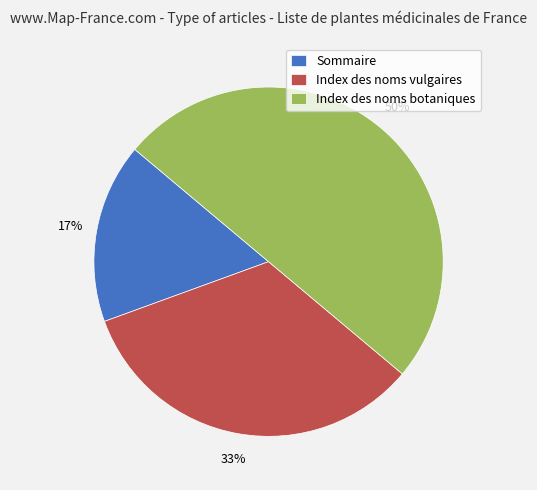

Is the sum of Index des noms vulgaires and Index des noms botaniques greater than half?

Yes